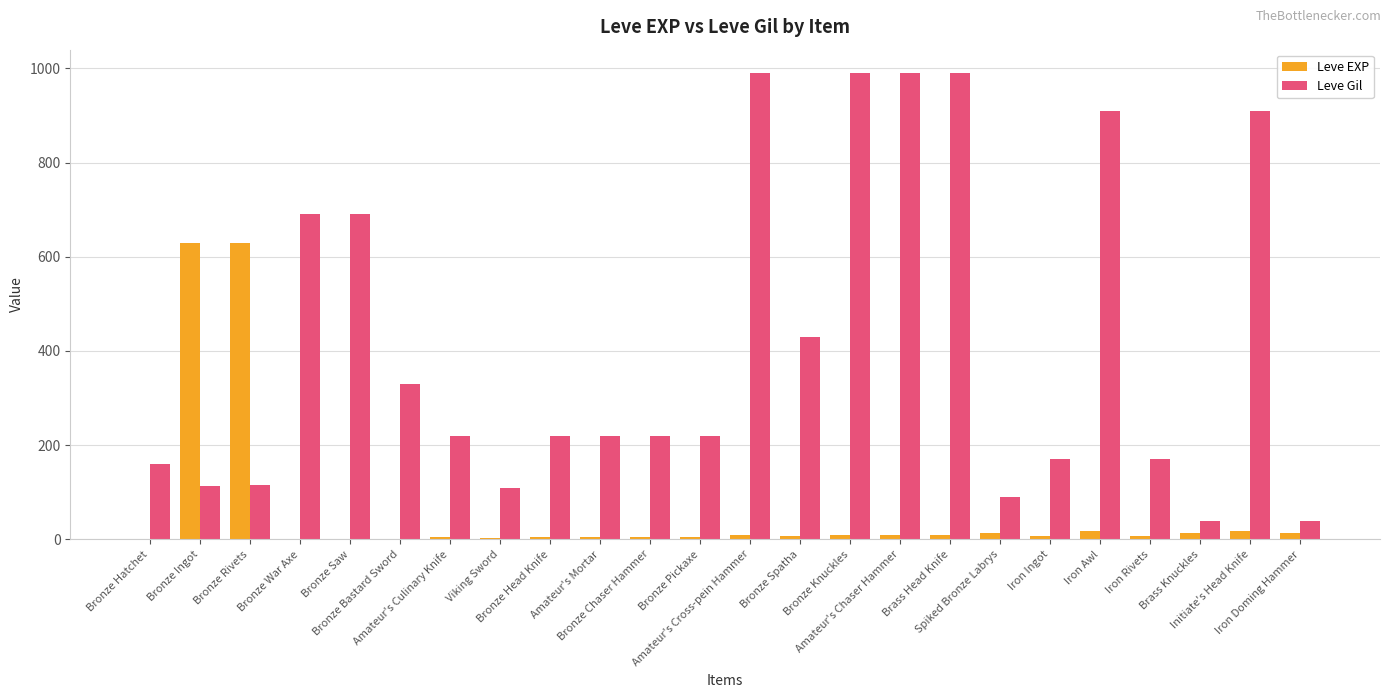

What is the total value across all series at Iron Ingot?

177